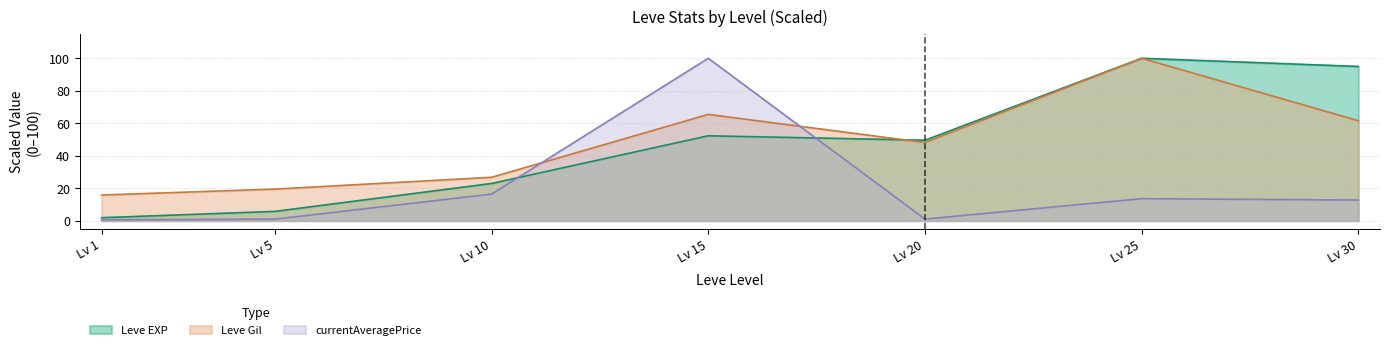

Where do currentAveragePrice and Leve EXP first cross each other?

Lv 10 and Lv 15